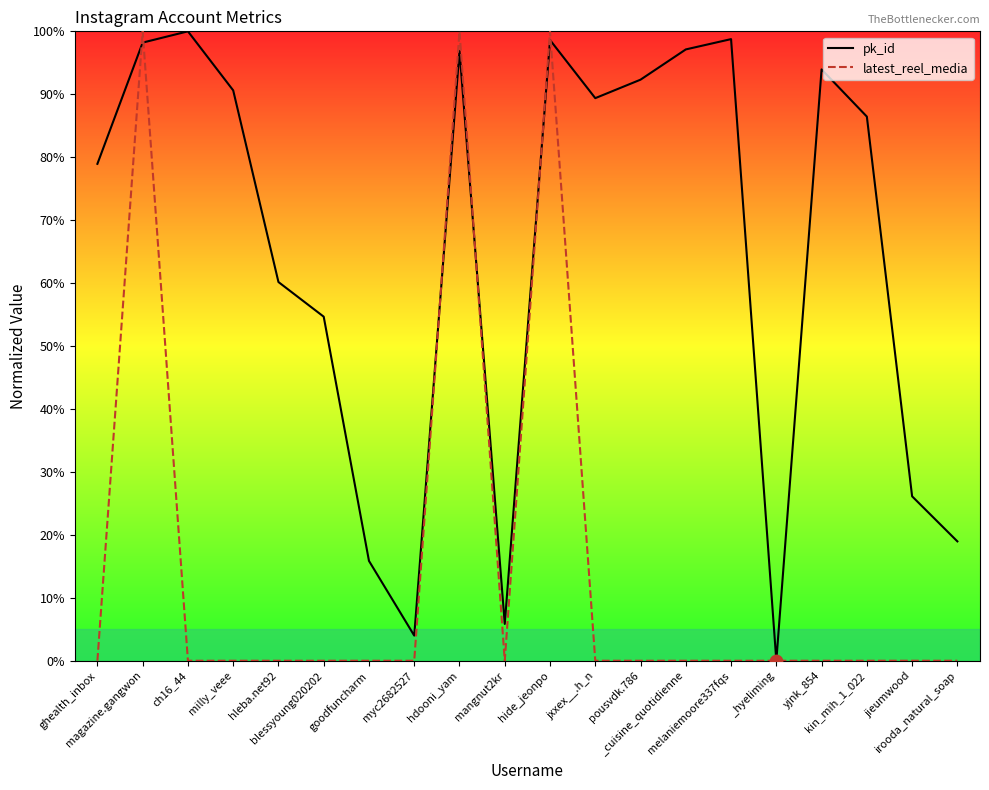

What are all the series names shown in the legend?

pk_id, latest_reel_media